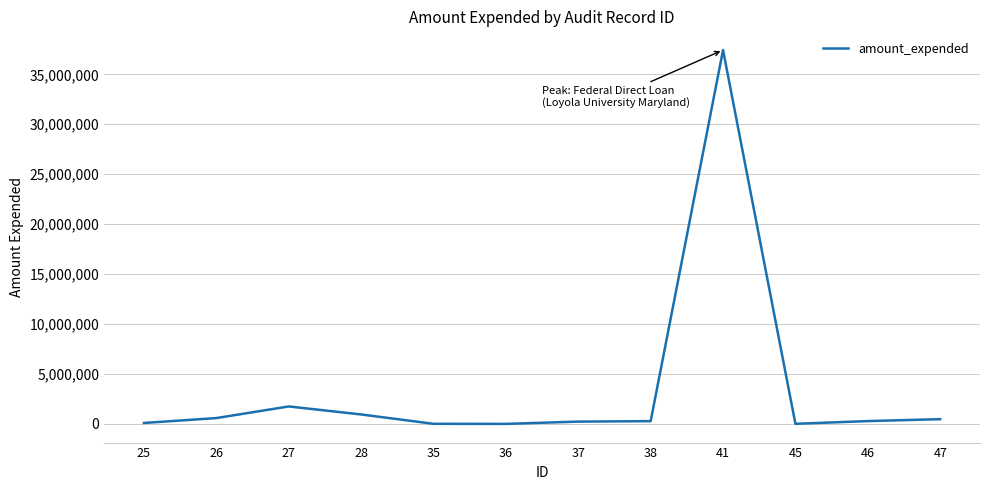

What is the greatest value displayed?

37435668